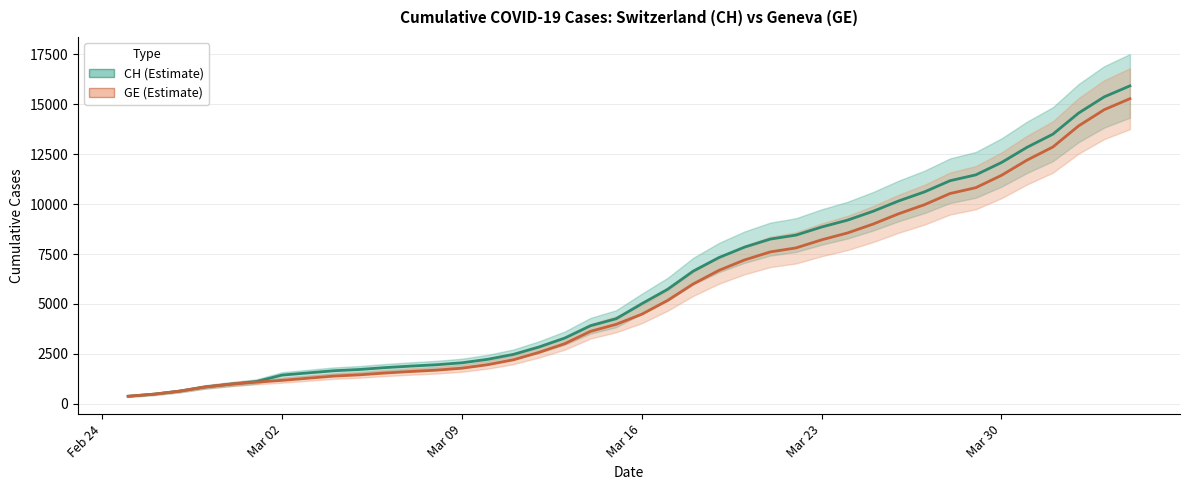

How many data points in CH (Estimate) are above 5012?

19